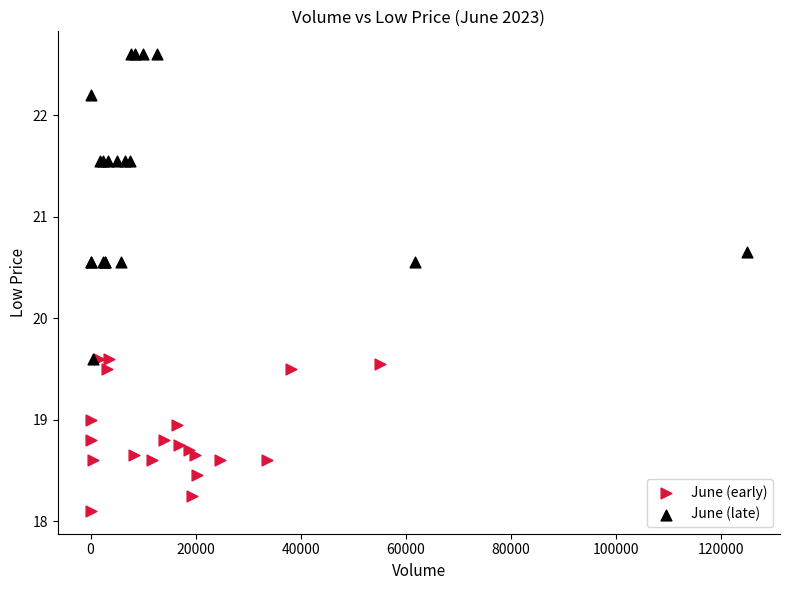

Which series reaches the maximum Y coordinate?

June (late)